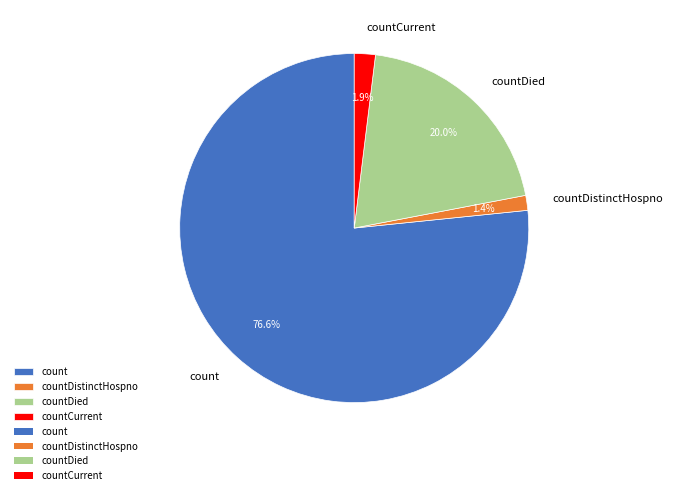

What portion of the pie excludes countDied?

80.0%